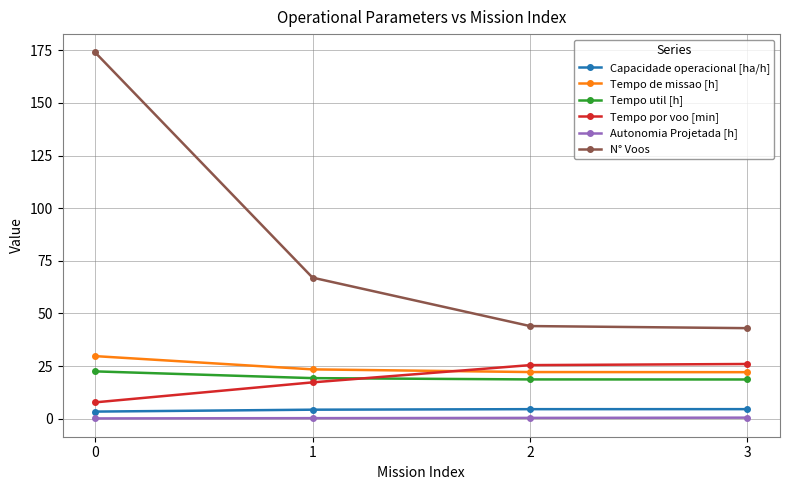

What is the sum of all Capacidade operacional [ha/h] values?

16.7